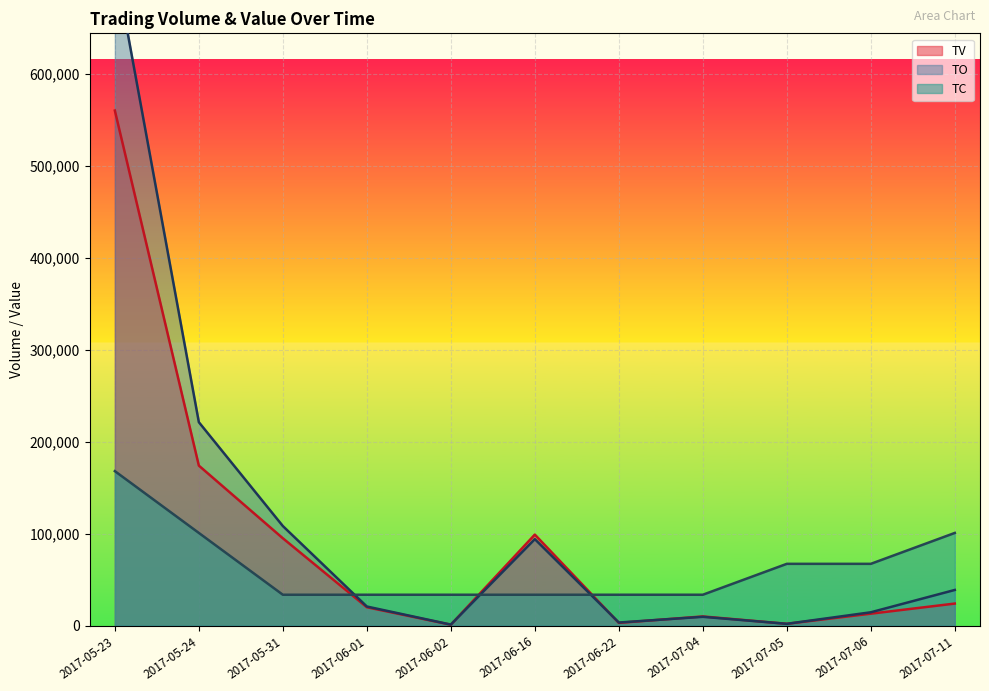

Reading left to right, what are all the values shown in this chart?

TV: 560000	174000	95000	20000	1000	99000	3000	10000	2000	13000	24000
TO: 720600	221220	108300	20800	1140	94050	3390	9600	1990	14530	38800
TC: 168000	100800	33600	33600	33600	33600	33600	33600	67200	67200	100800